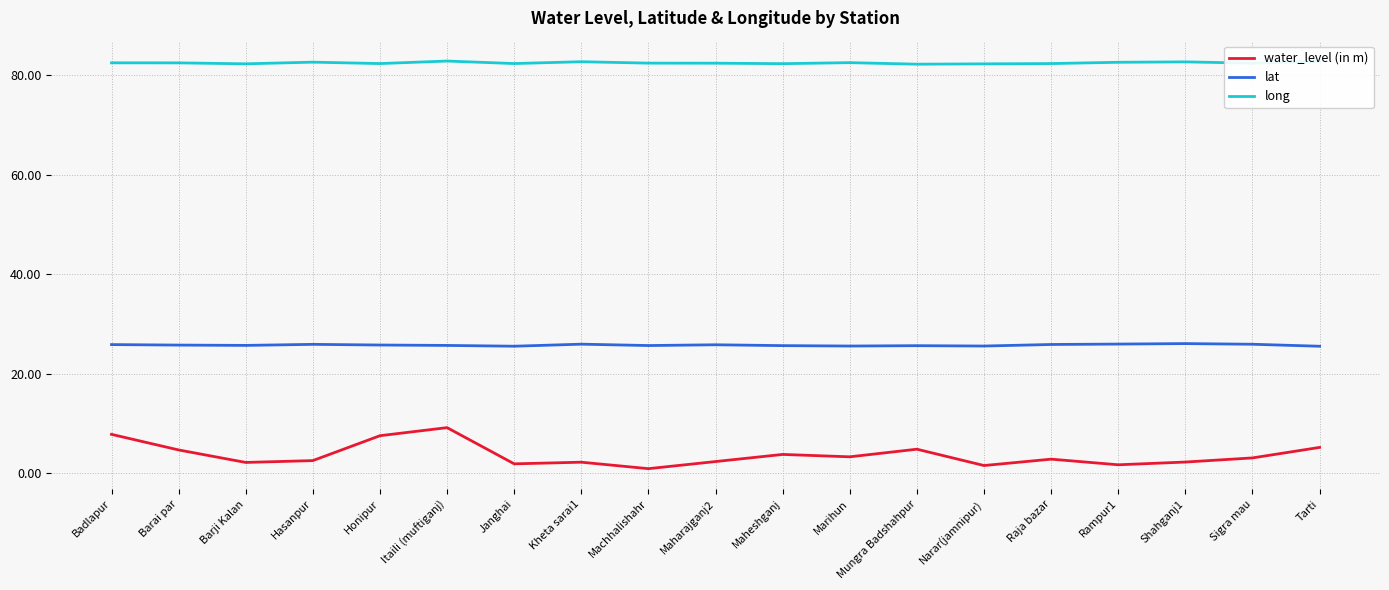

Which series has the widest spread of values?

water_level (in m)